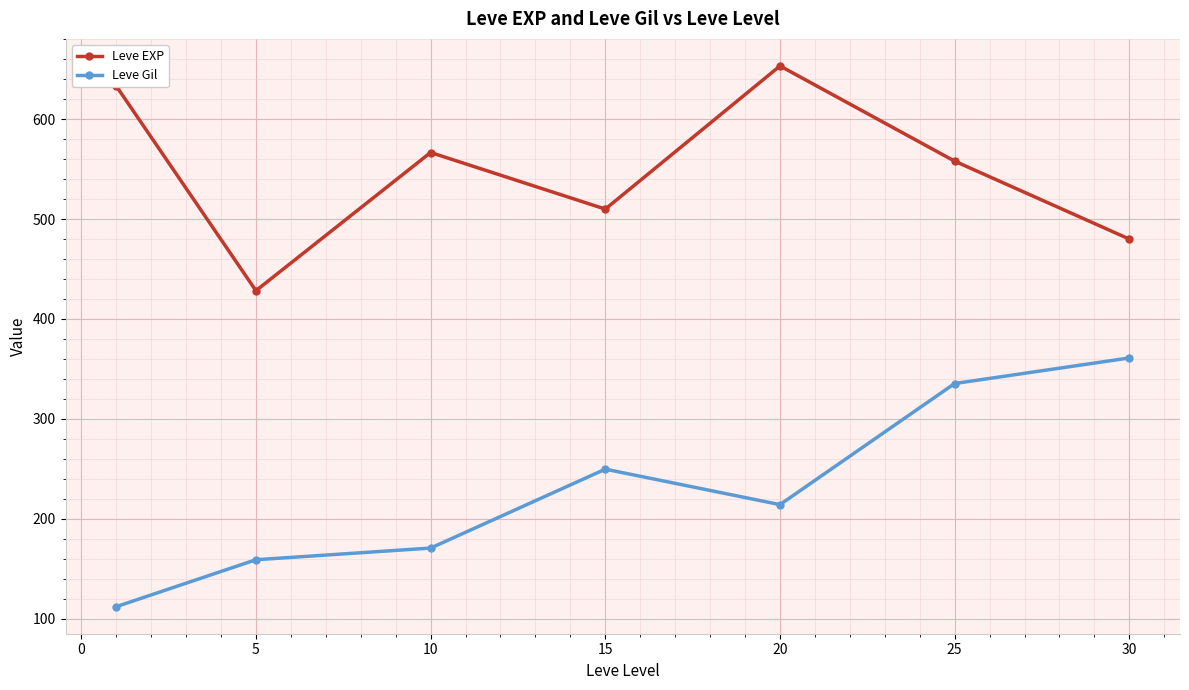

True or false: Leve EXP and Leve Gil intersect in this chart.

False